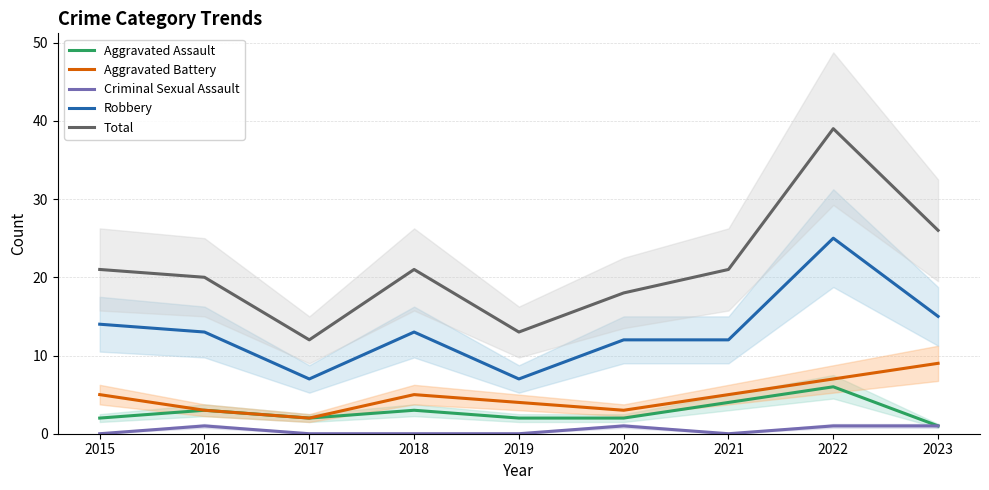

Which series has the widest spread of values?

Total